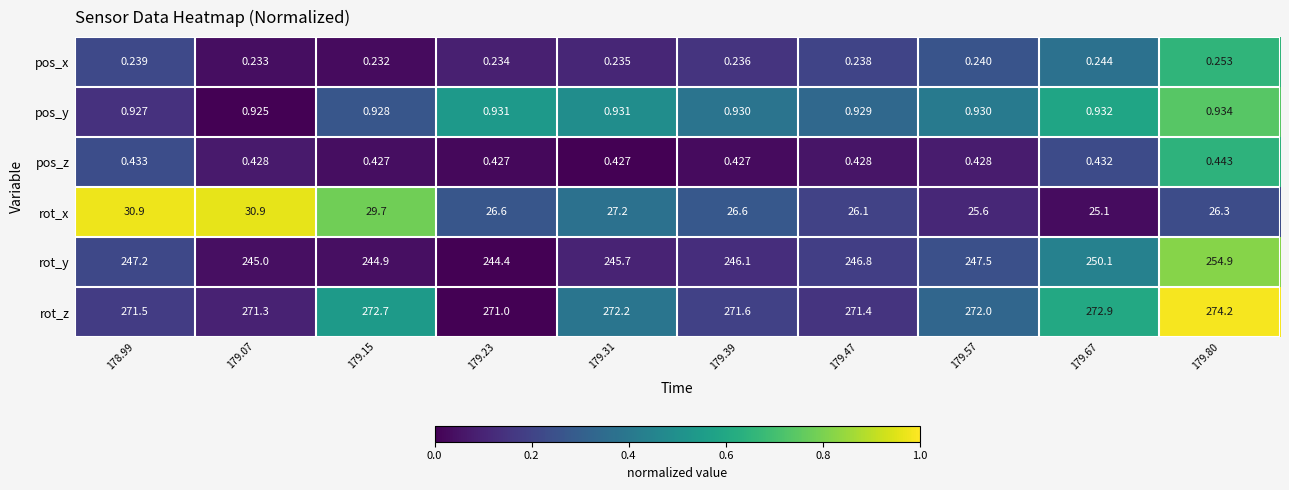

Is the value of pos_z at 179.67 greater than the value of rot_x at 179.31?

No